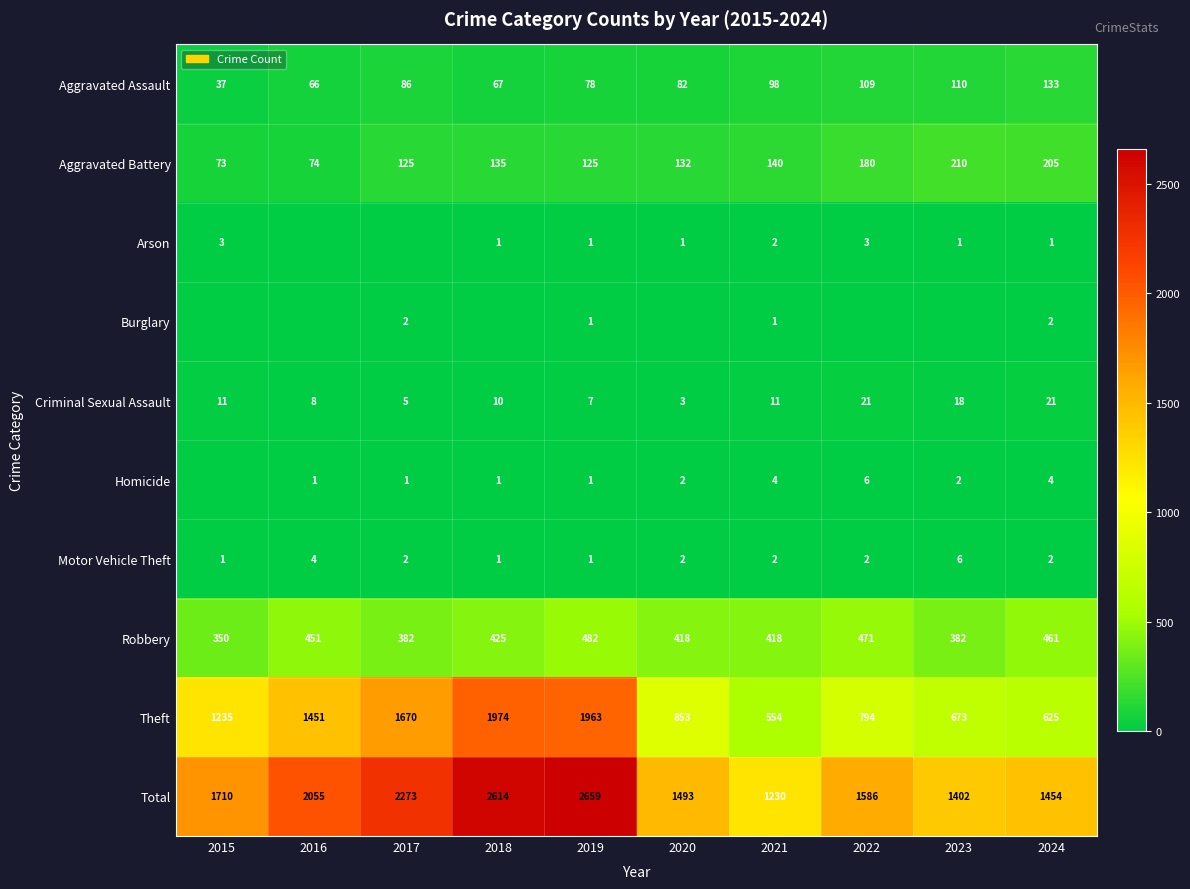

What is the total value across all series at 2024?

2908